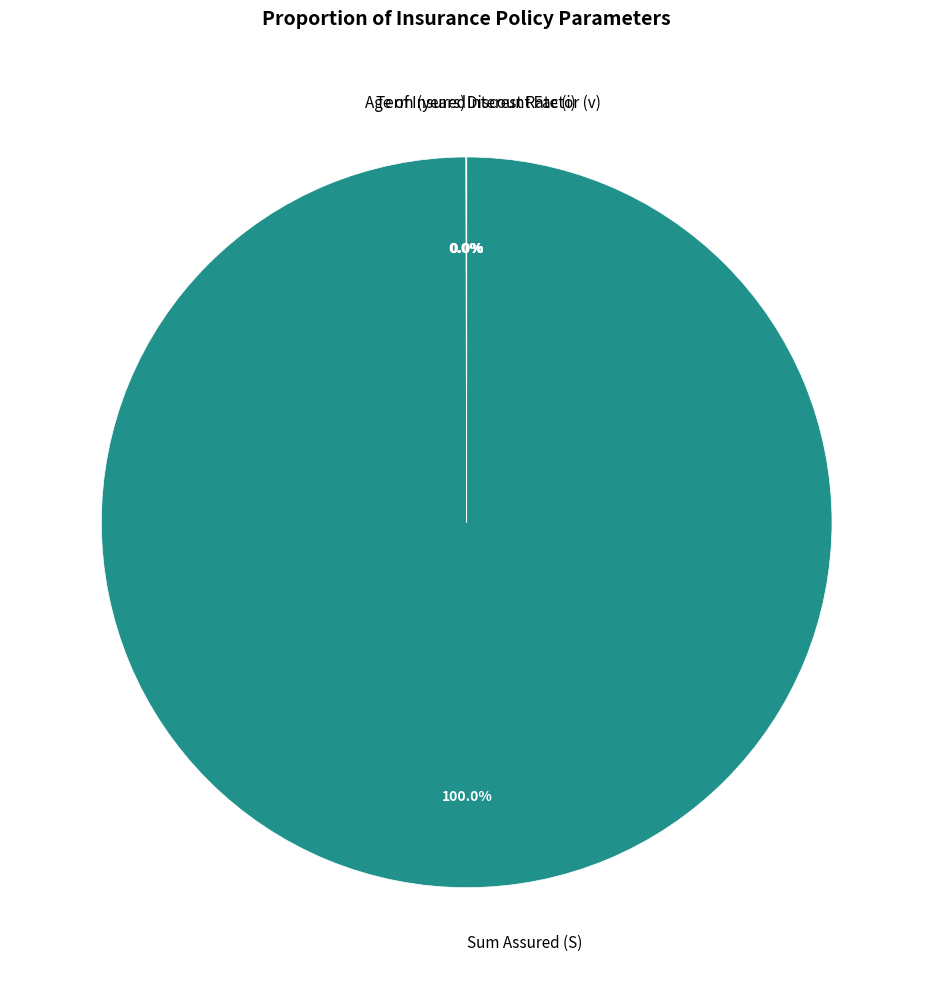

Which slice is the largest?

Sum Assured (S)